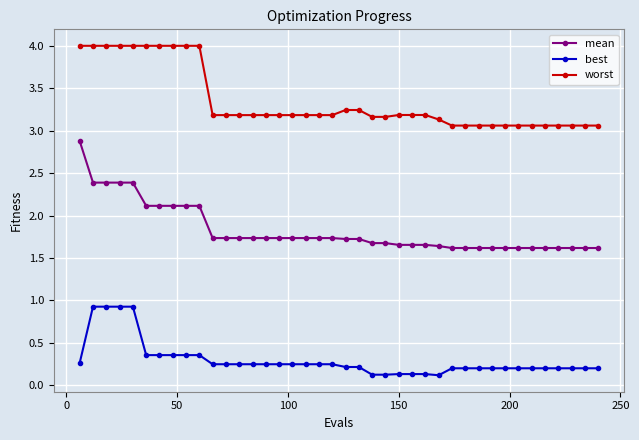

Rank the series by their maximum value, from highest to lowest.

worst, mean, best